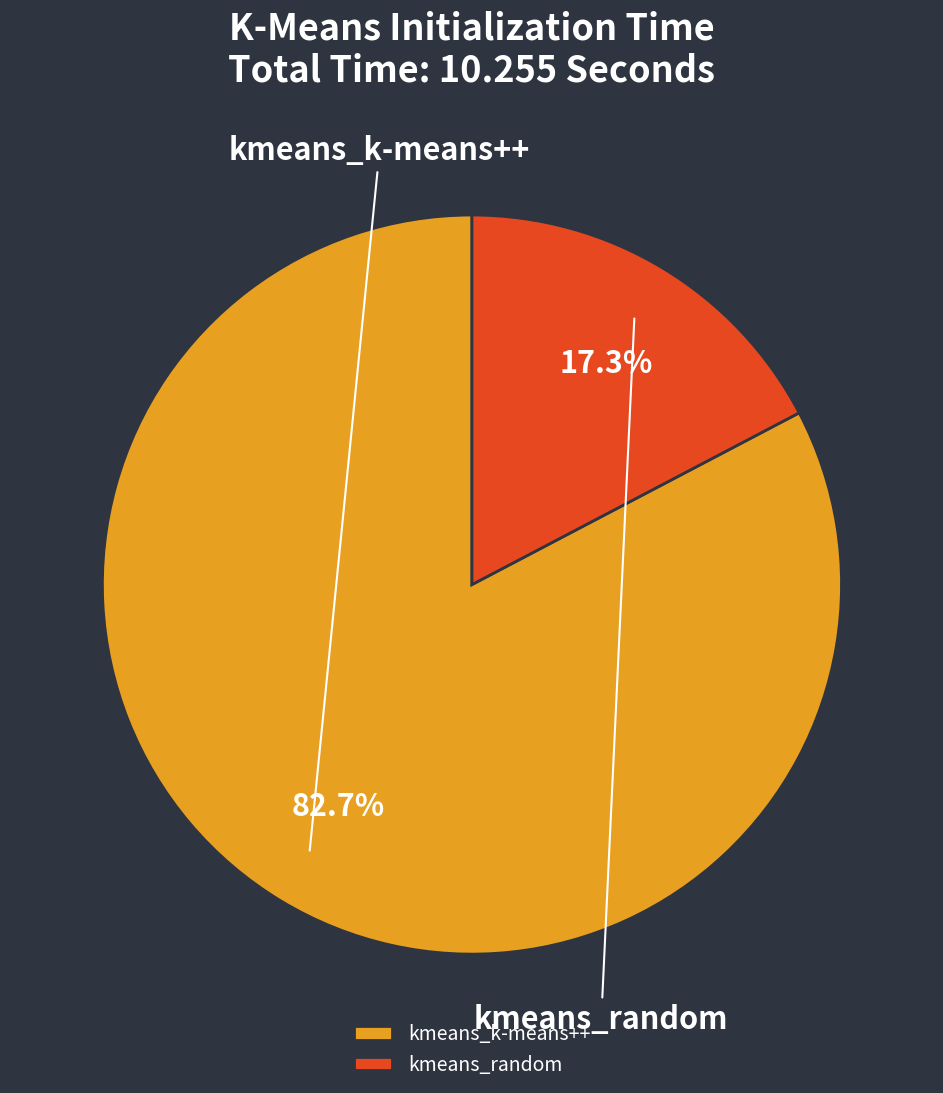

How many segments does this pie chart have?

2